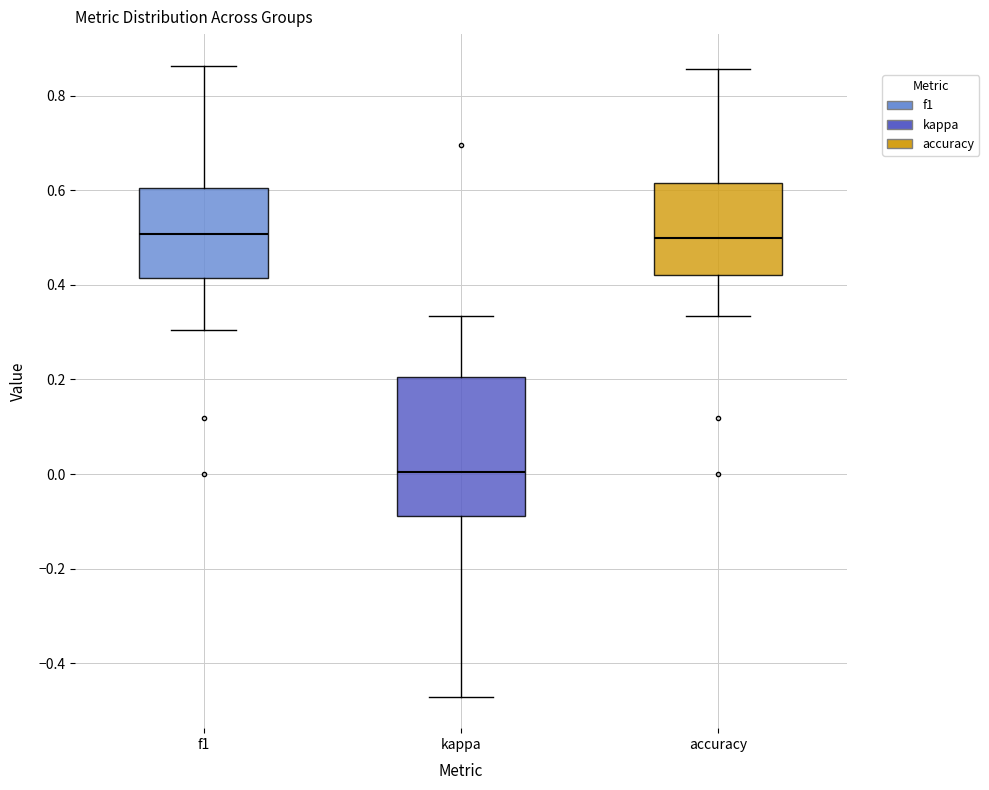

Which box is the tallest, from its lower edge to its upper edge?

kappa